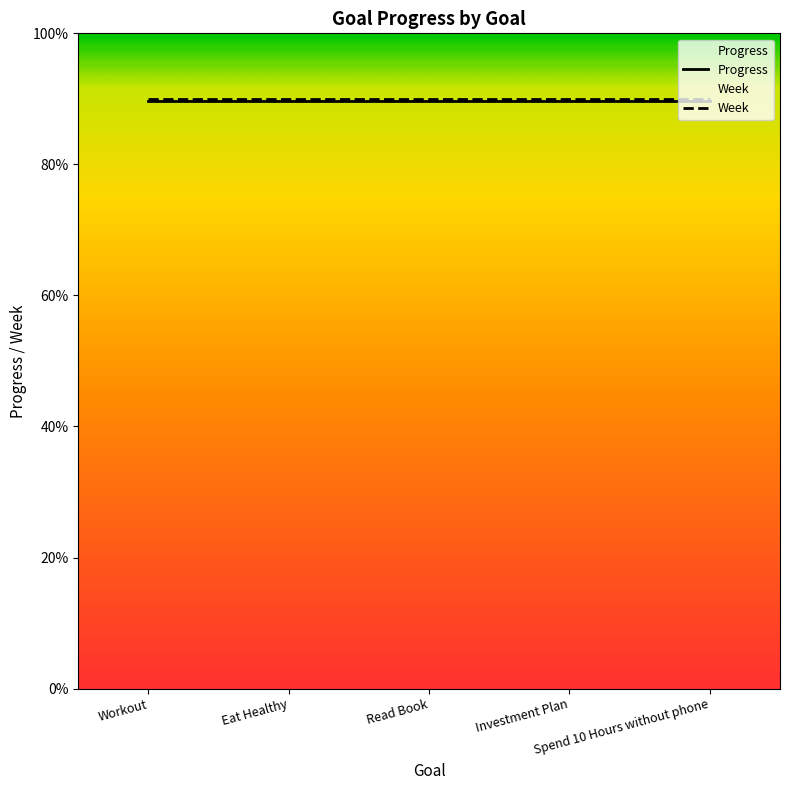

Read the Progress value at Eat Healthy.

35.9